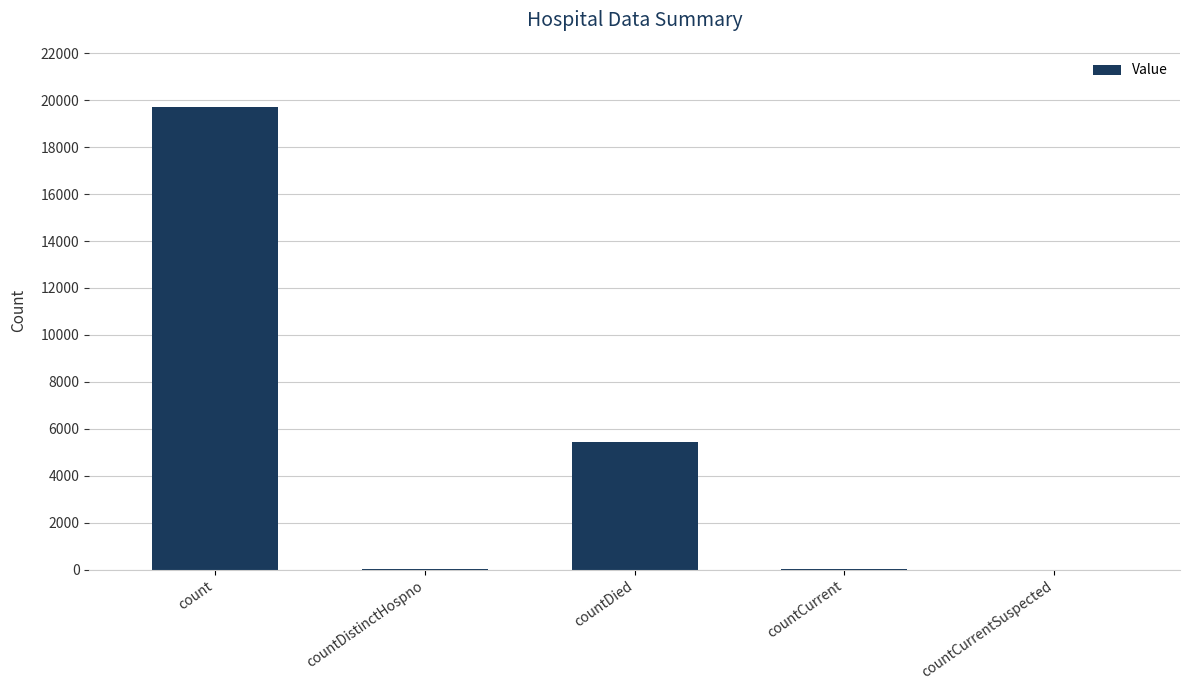

What is the sum of all values?

25256